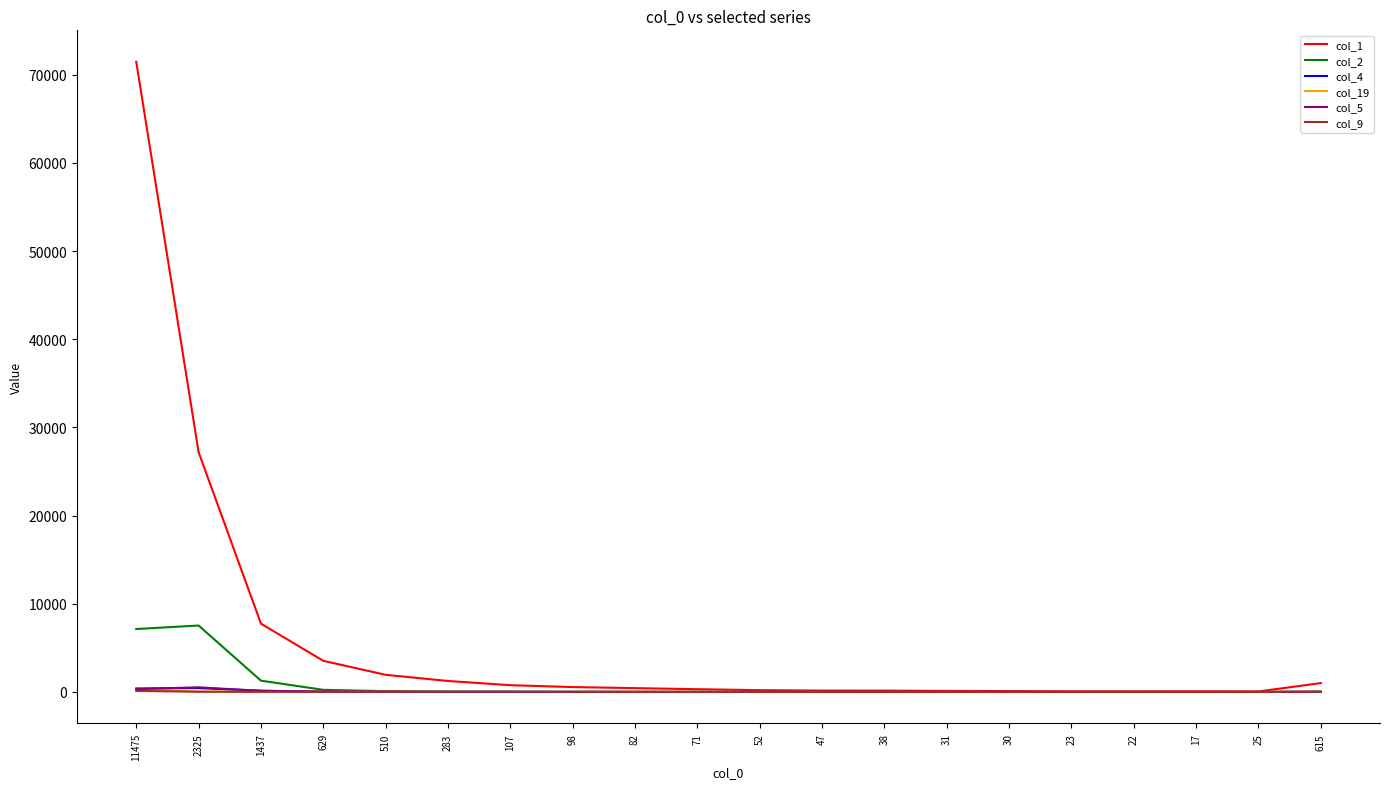

Between 1437 and 629, which series saw the biggest shift?

col_1